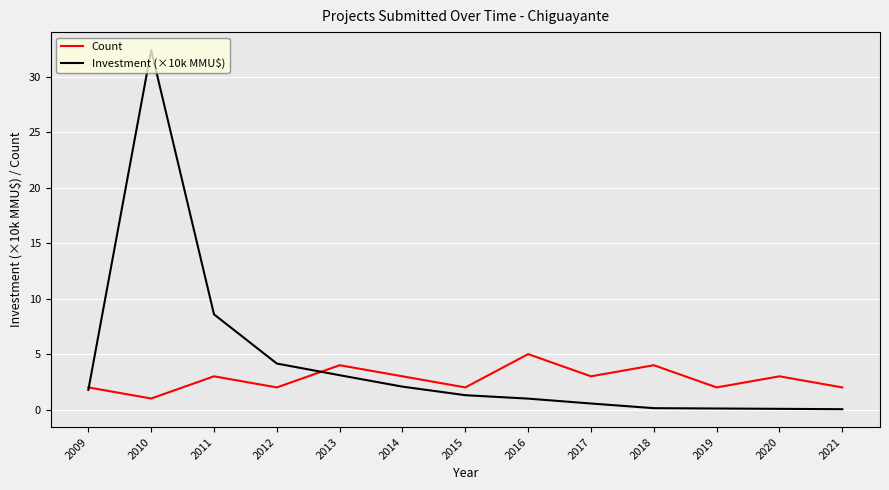

What is the highest value of the Count series?

5.0